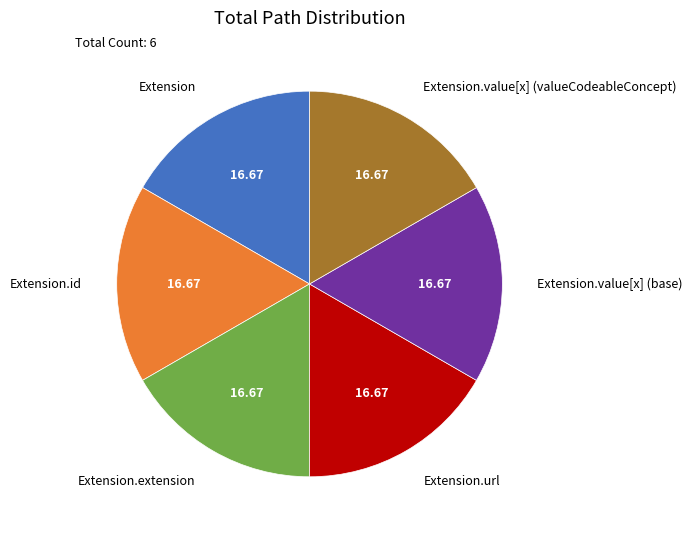

How many slices are in this pie chart?

6